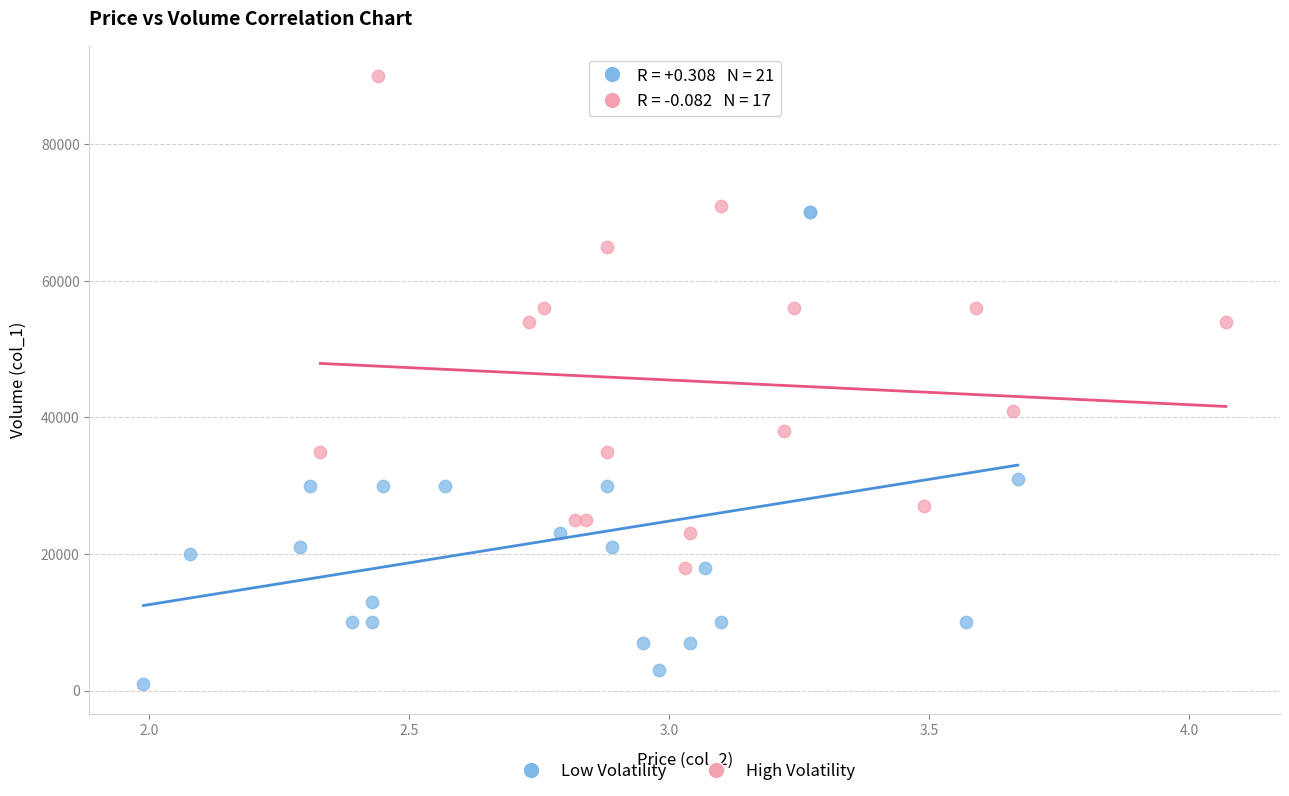

Which series contains the lowest Y value?

Low Volatility